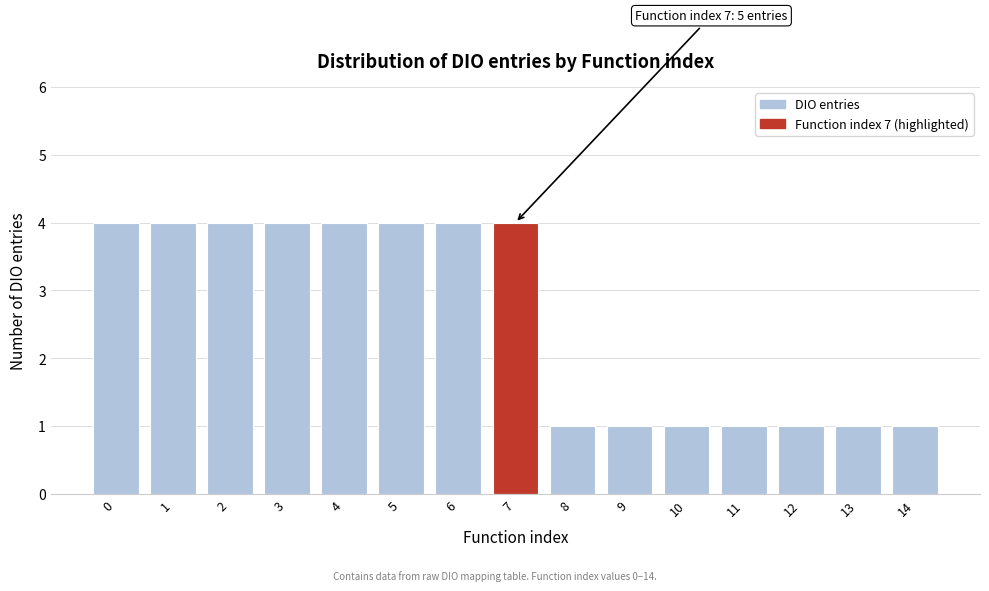

Reading left to right, extract all data points from this chart.

4	4	4	4	4	4	4	4	1	1	1	1	1	1	1